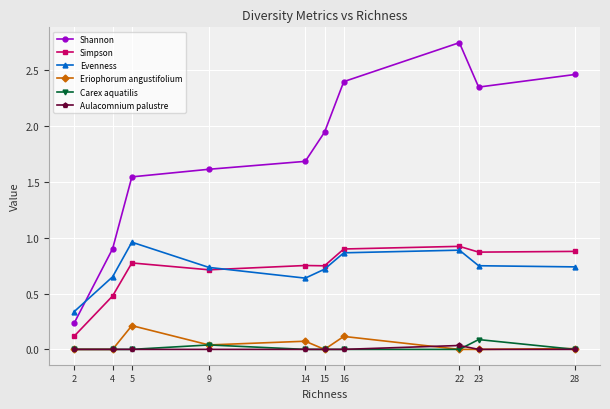

Which series changed the most between 22 and 28?

Shannon